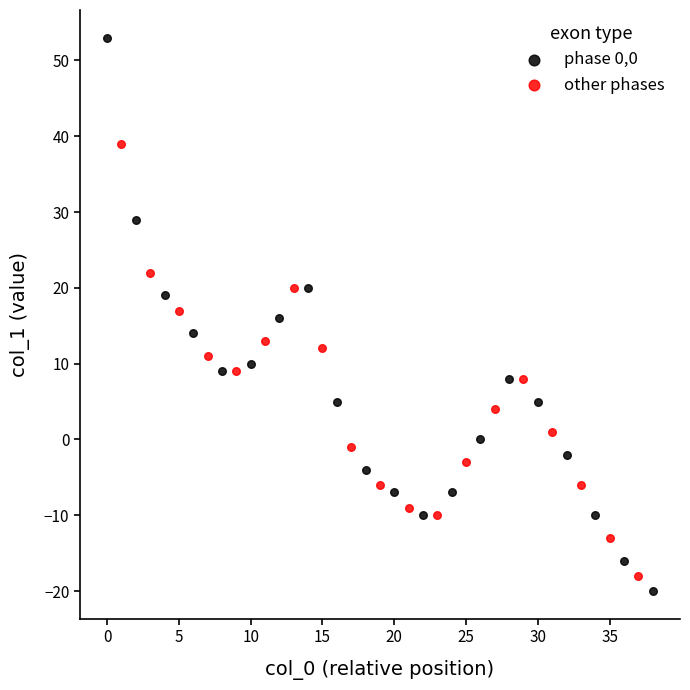

Which series has the widest spread of Y values?

phase 0,0